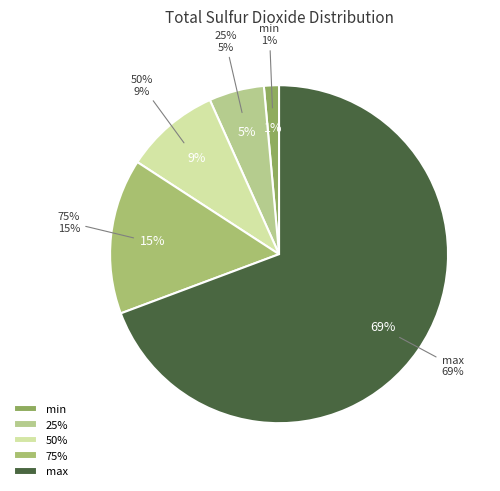

Approximately how many times larger is the value at max compared to 25%?

13.1